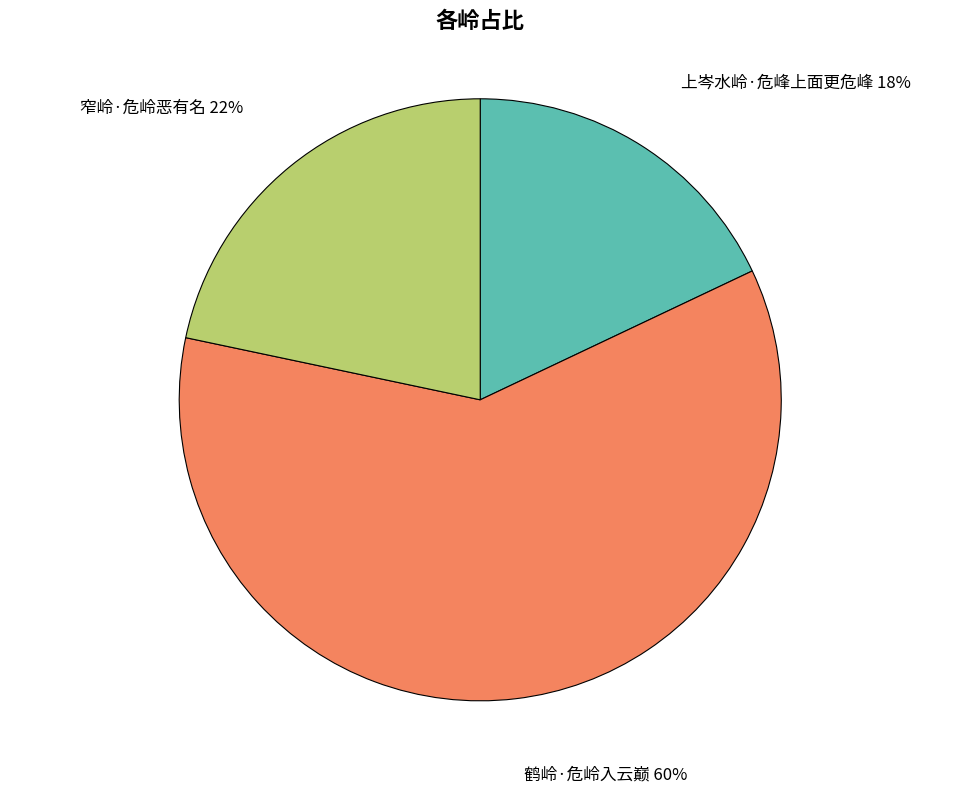

Combined, do 窄岭·危岭恶有名 and 鹤岭·危岭入云巅 account for over 50%?

Yes